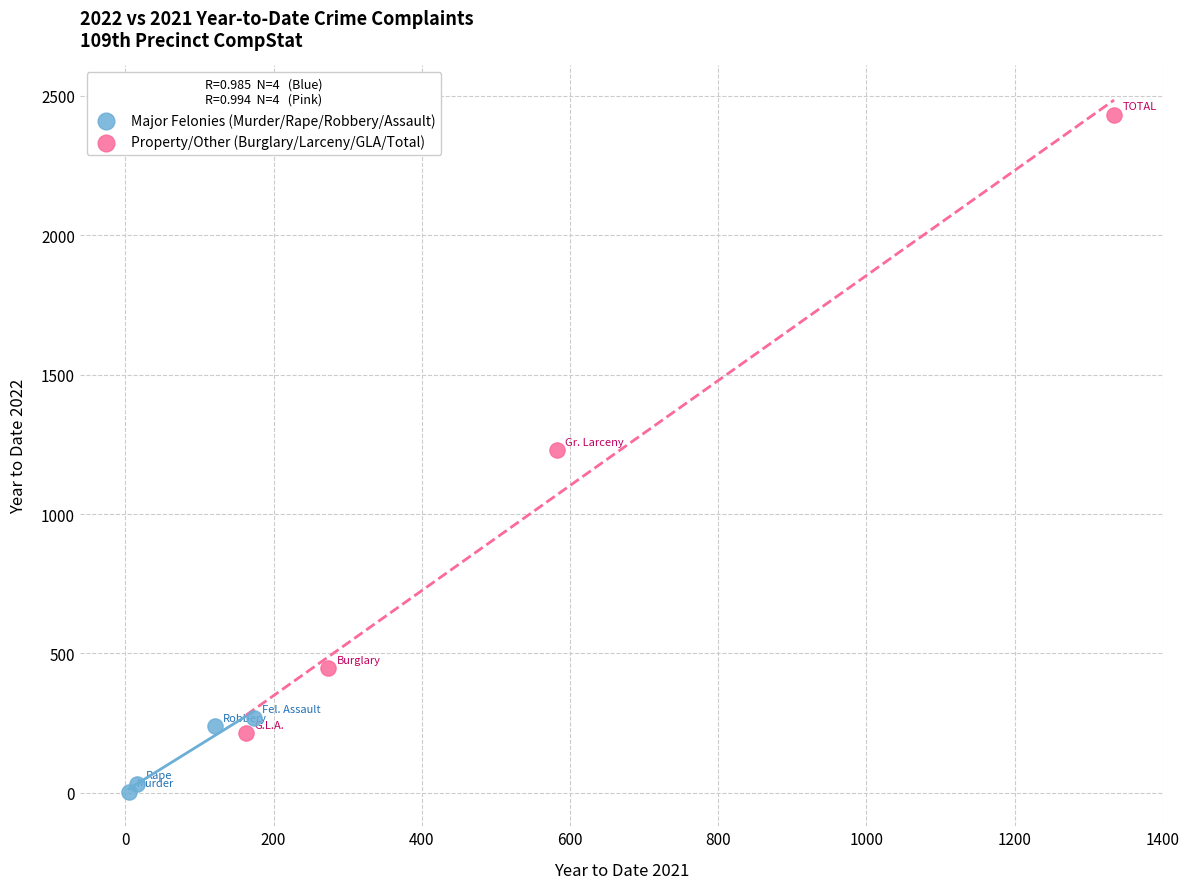

Which series has the largest Y range (max minus min)?

Property/Other (Burglary/Larceny/GLA/Total)